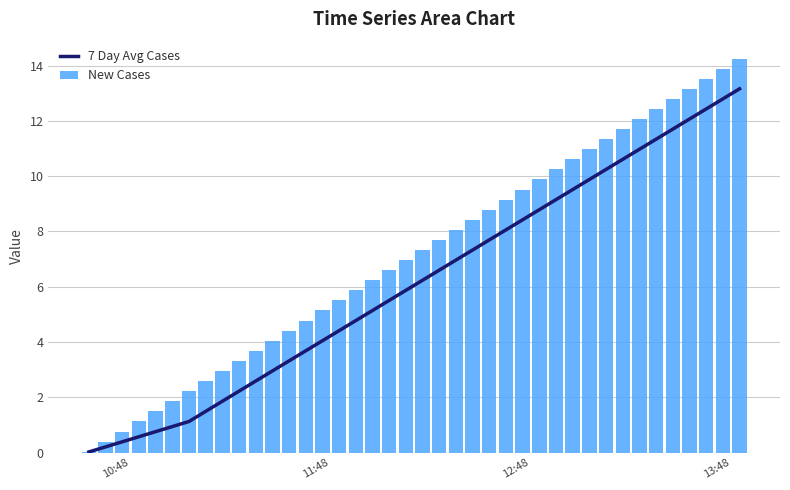

What is the maximum value for 7 Day Avg Cases?

13.2